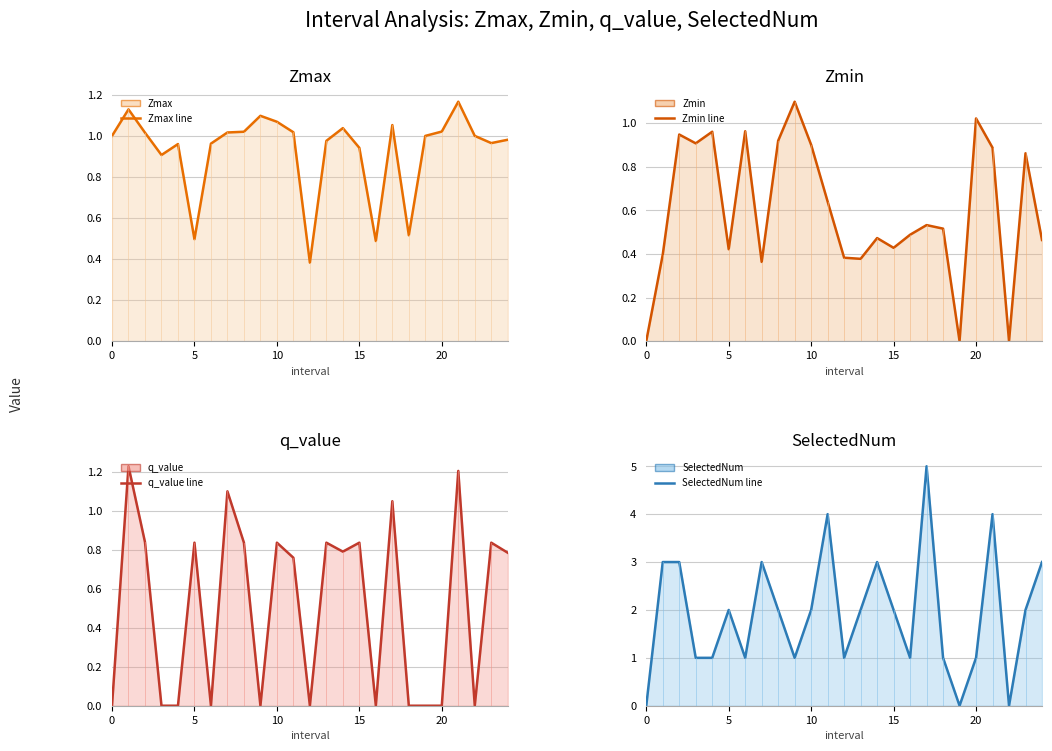

Which has a higher value, 20 or 9?

9